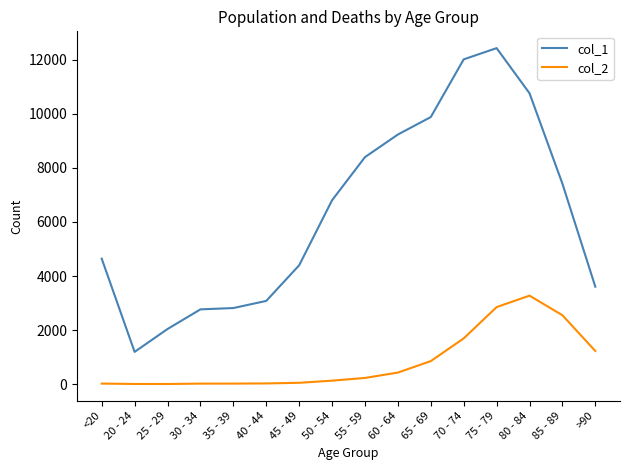

What is the sum of the col_1 values at 30 - 34 and 75 - 79?

15199